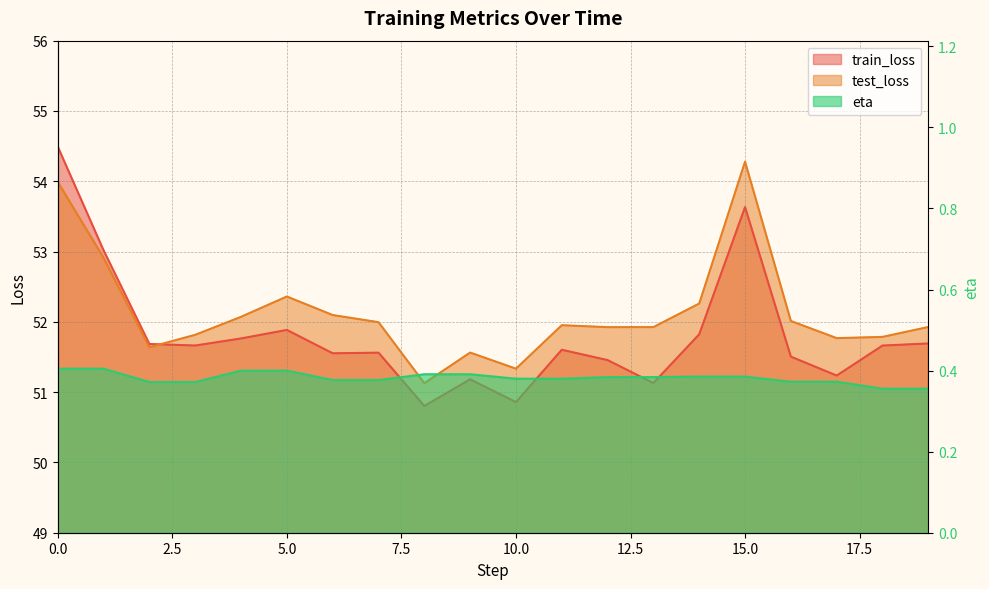

What is the sum of the test_loss values at 13 and 1?

104.8